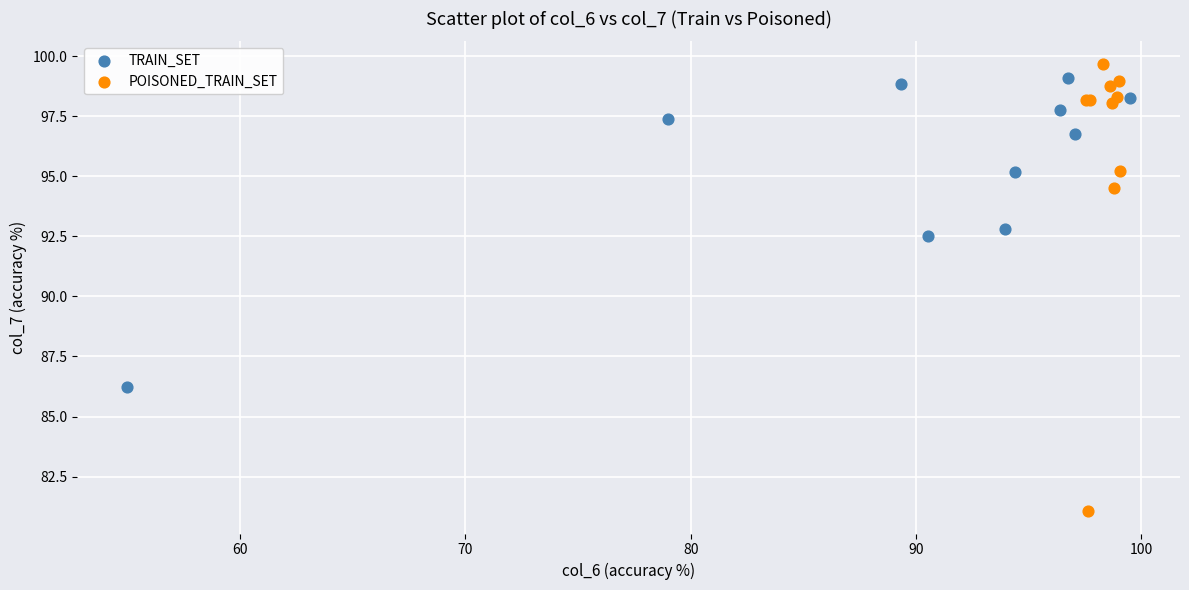

Which series contains the lowest Y value?

POISONED_TRAIN_SET